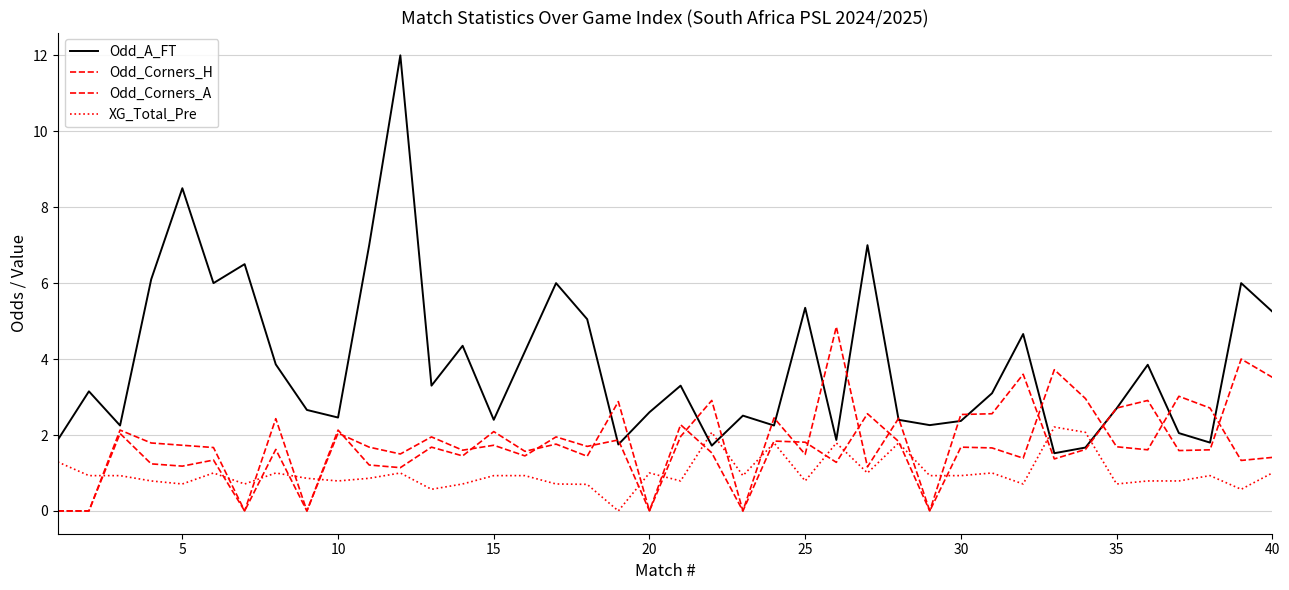

What is the difference between the maximum and minimum values in the Odd_Corners_A series?

4.0